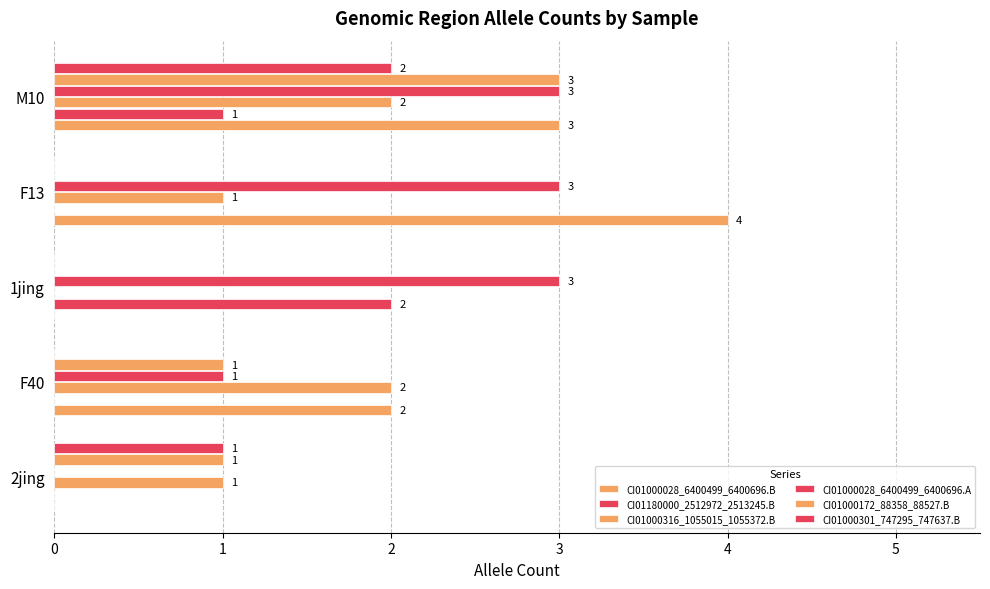

Count the number of data series in this chart.

6